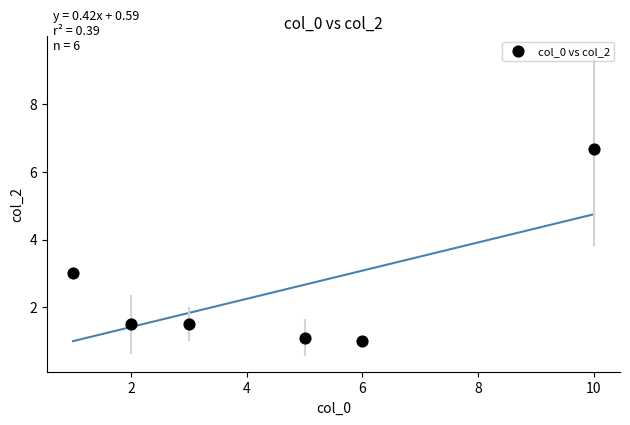

What is the range of X values (max minus min)?

9.0